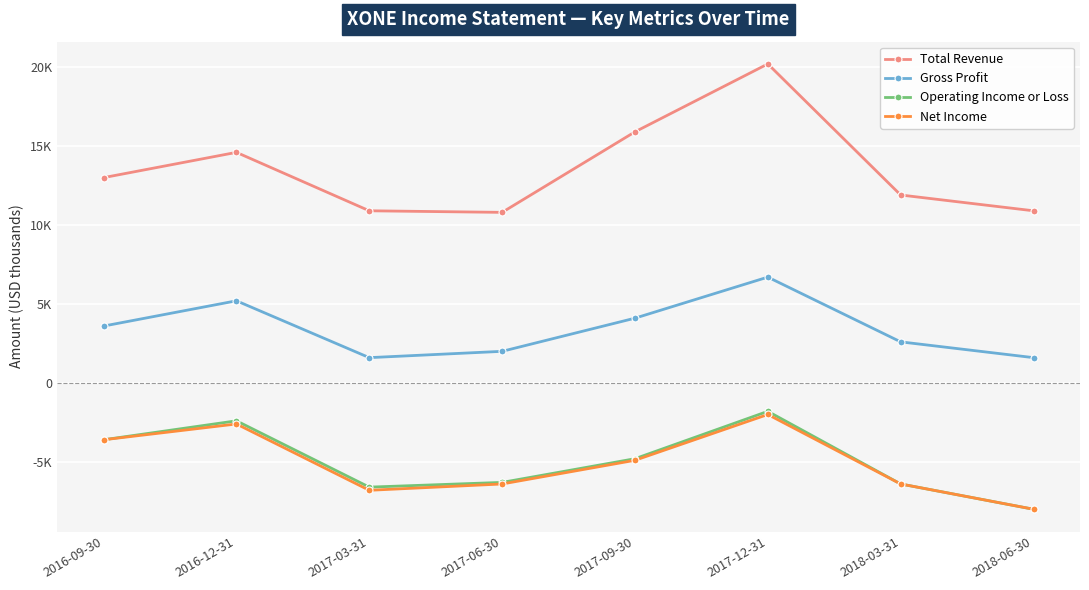

Which series has the largest total across all categories?

Total Revenue